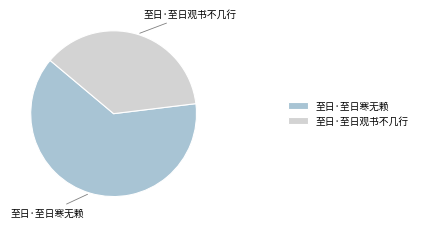

True or false: 至日·至日寒无赖 accounts for 57% of the total.

False